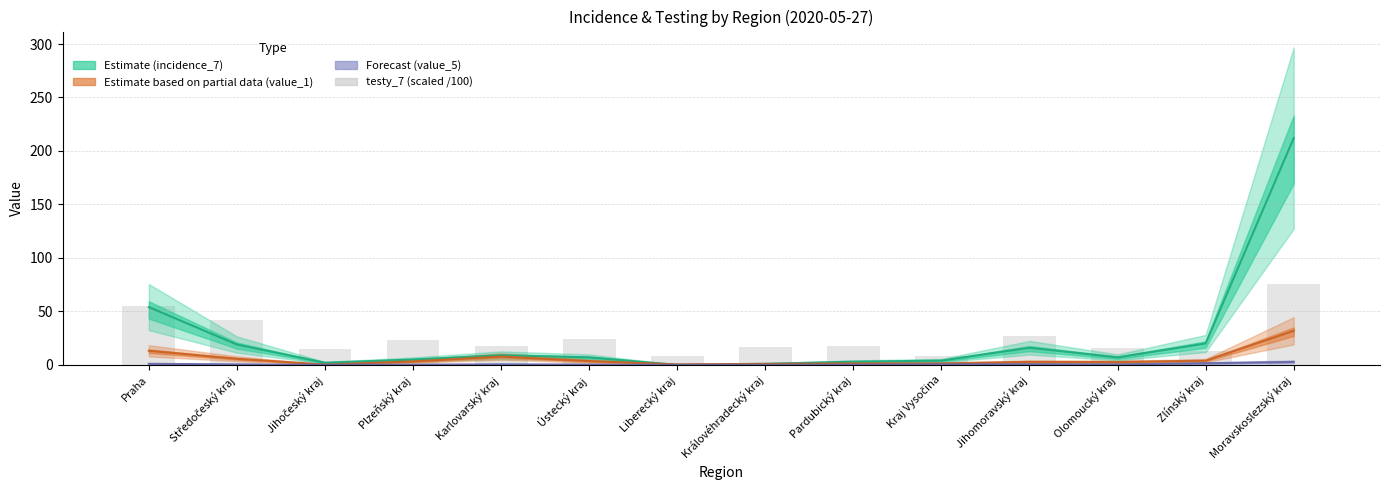

Which label corresponds to the smallest value in the chart?

Liberecký kraj